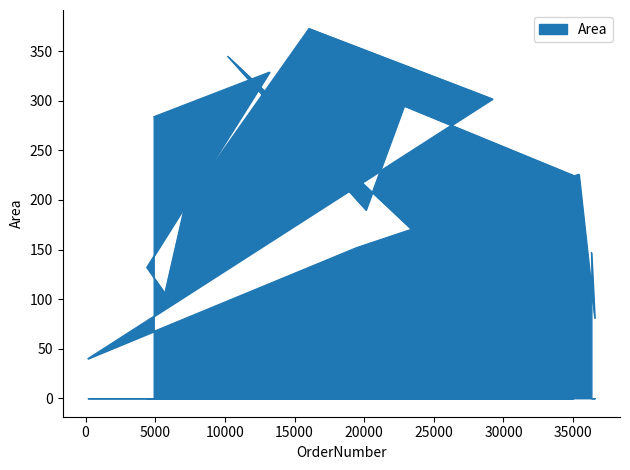

What position from the right is 34987?

11